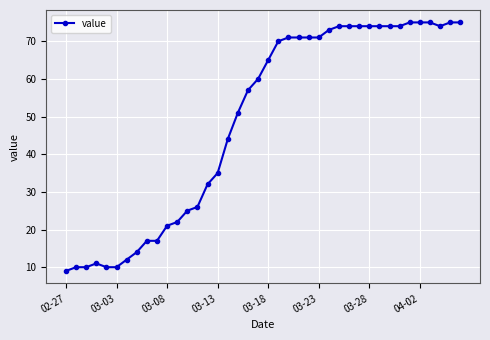

How many distinct data groups are displayed?

1